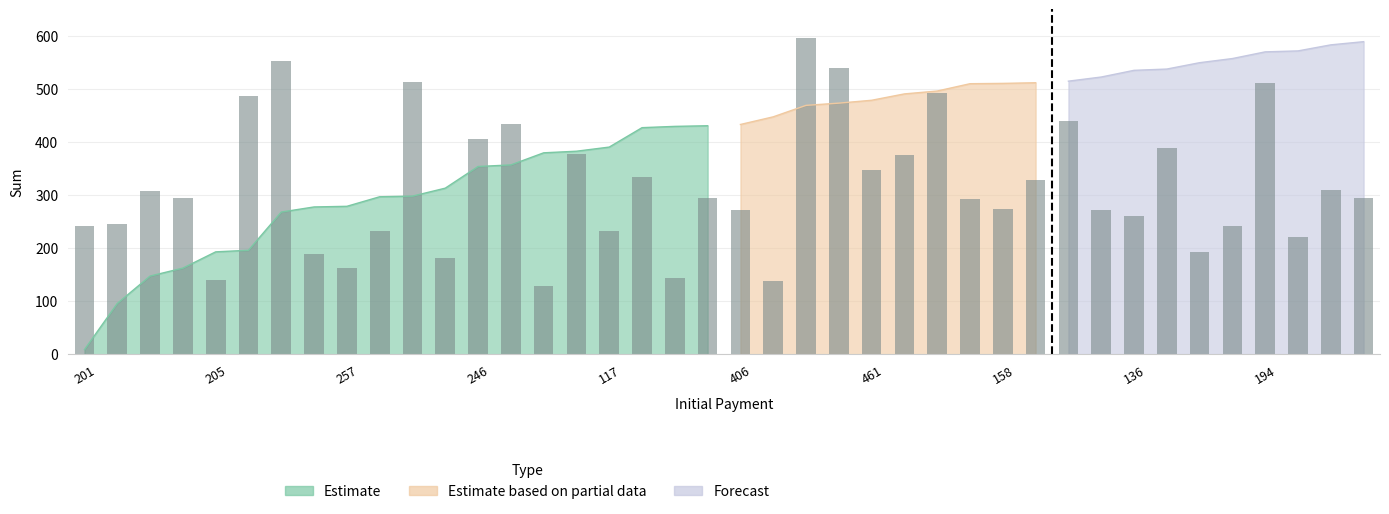

The value at 13 is 434.4. True or false?

True